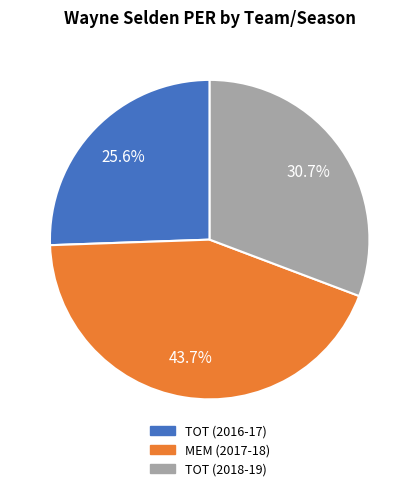

Is there a majority slice in this chart?

No